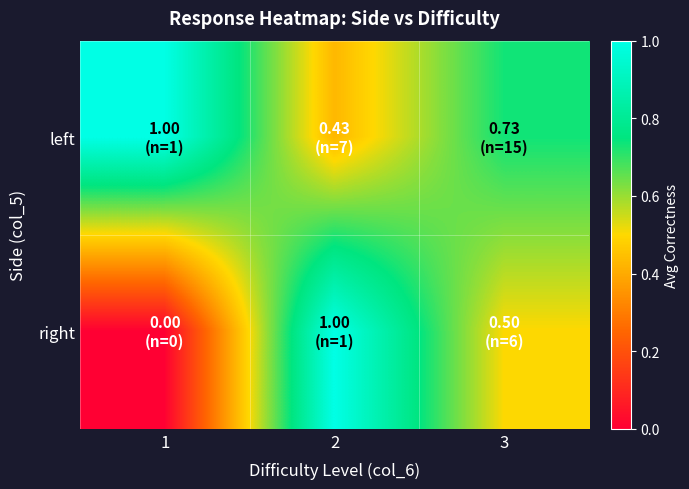

Reading left to right, transcribe all the data shown in this chart.

left: 1=1.0	2=0.4	3=0.7
right: 1=0.0	2=1.0	3=0.5